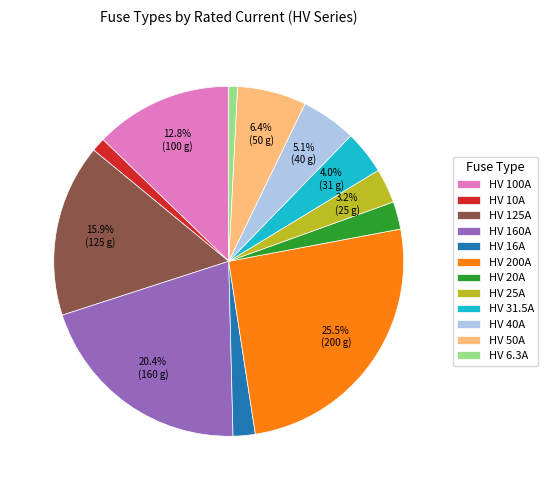

What is the ratio of the value at HV 10A to the value at HV 20A?

0.5